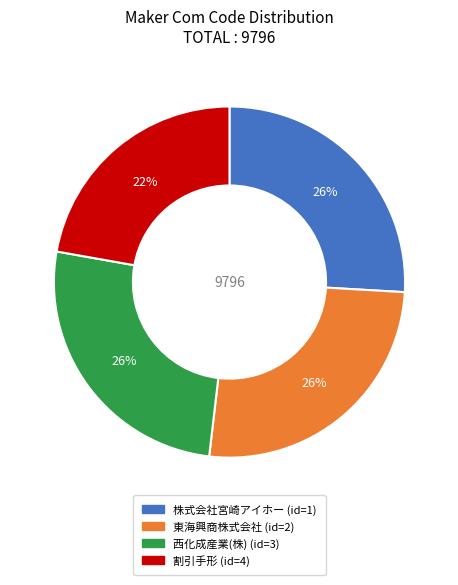

The 割引手形 slice represents 34% of the pie. True or false?

False